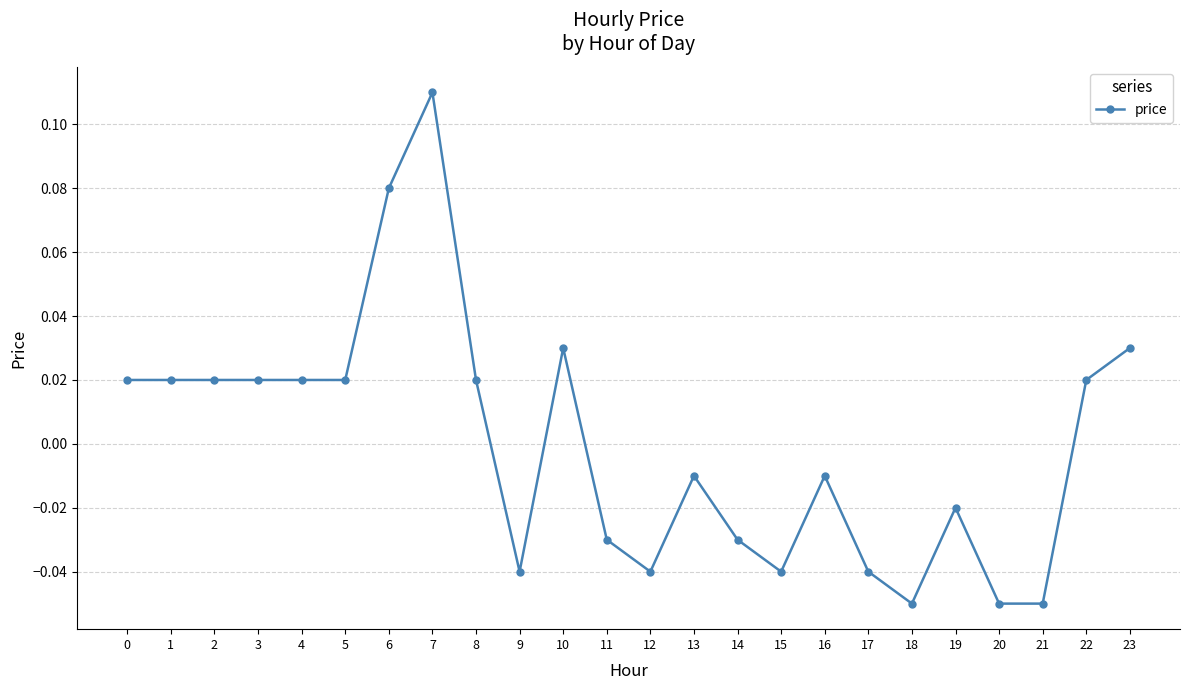

Which category has the highest value across all series?

7